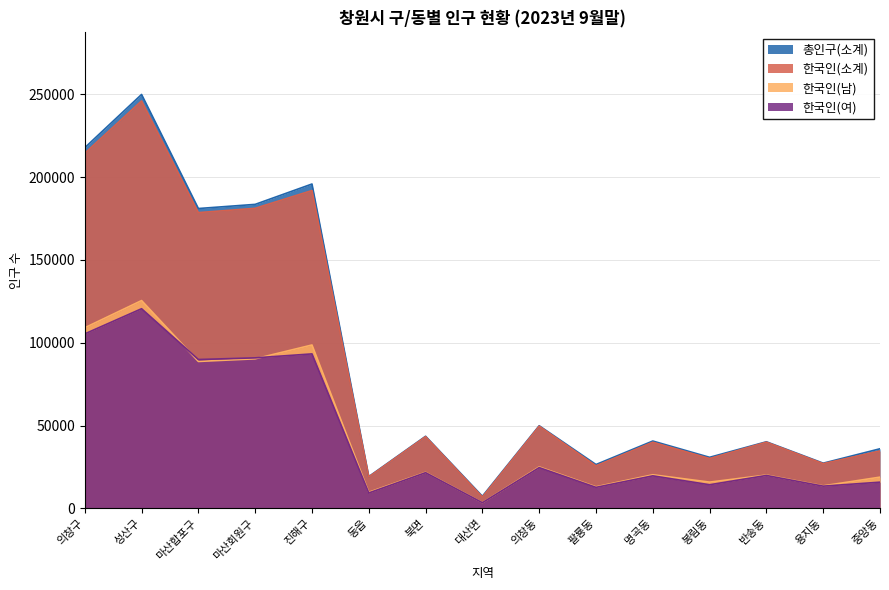

True or false: 한국인(소계) and 총인구(소계) intersect in this chart.

False